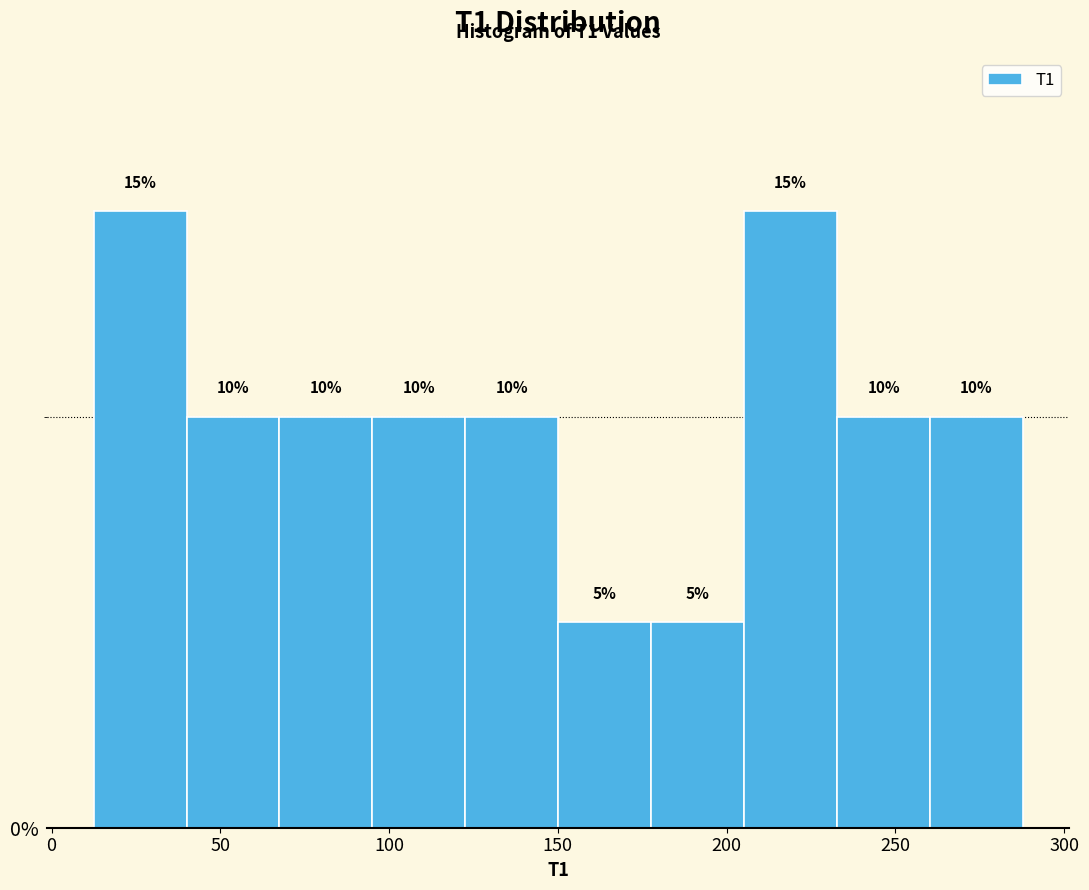

Reading left to right, list every bar in this chart as the range it spans on the x-axis followed by its height. The bar edges are not printed on the chart, so give them approximately, as read against the axis.

10 to 40: 15
40 to 70: 10
70 to 95: 10
95 to 125: 10
125 to 150: 10
150 to 180: 5
180 to 205: 5
205 to 235: 15
235 to 260: 10
260 to 290: 10